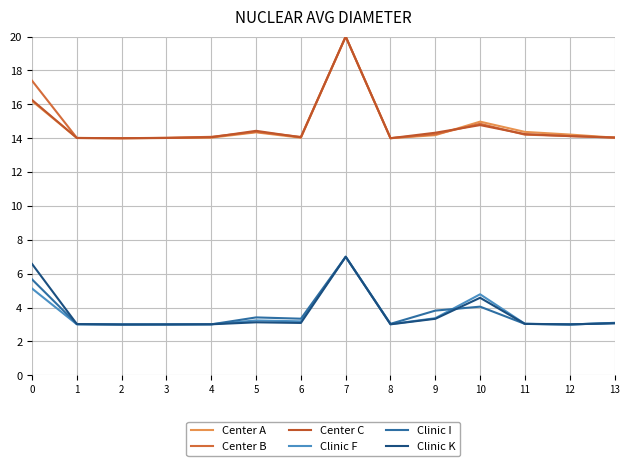

What is the sum of all Center B values?

207.4